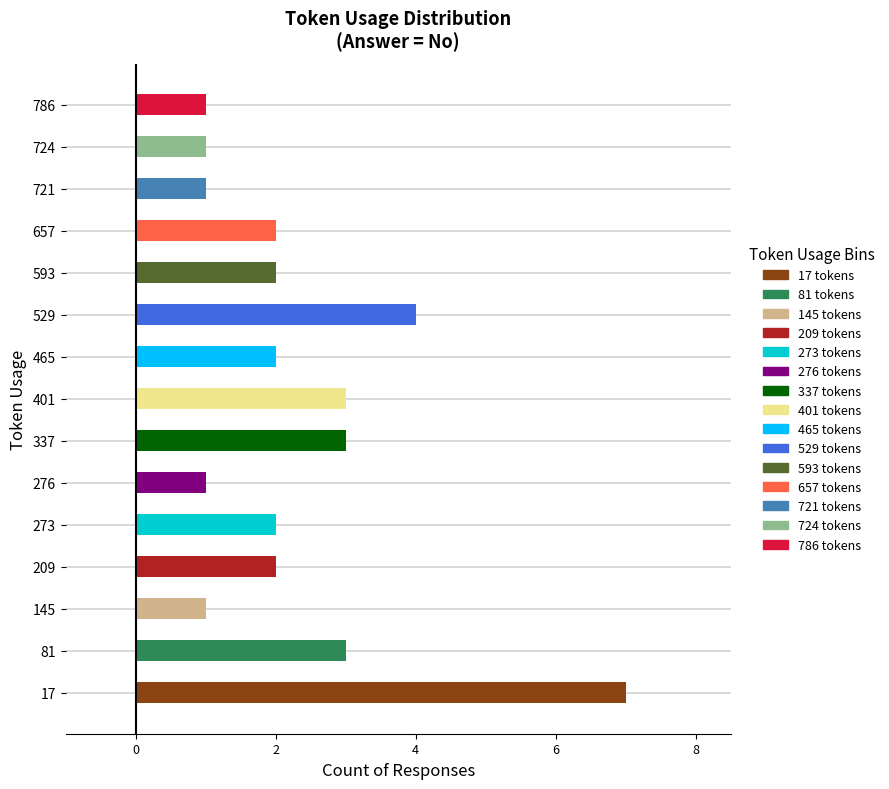

What is the sum of all values?

35